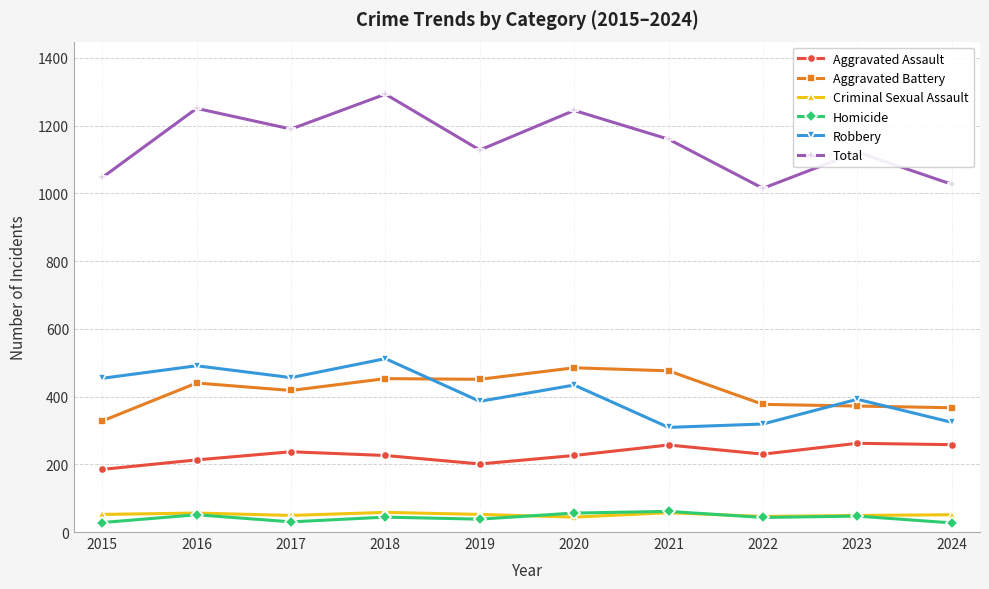

What is the maximum value for Criminal Sexual Assault?

58